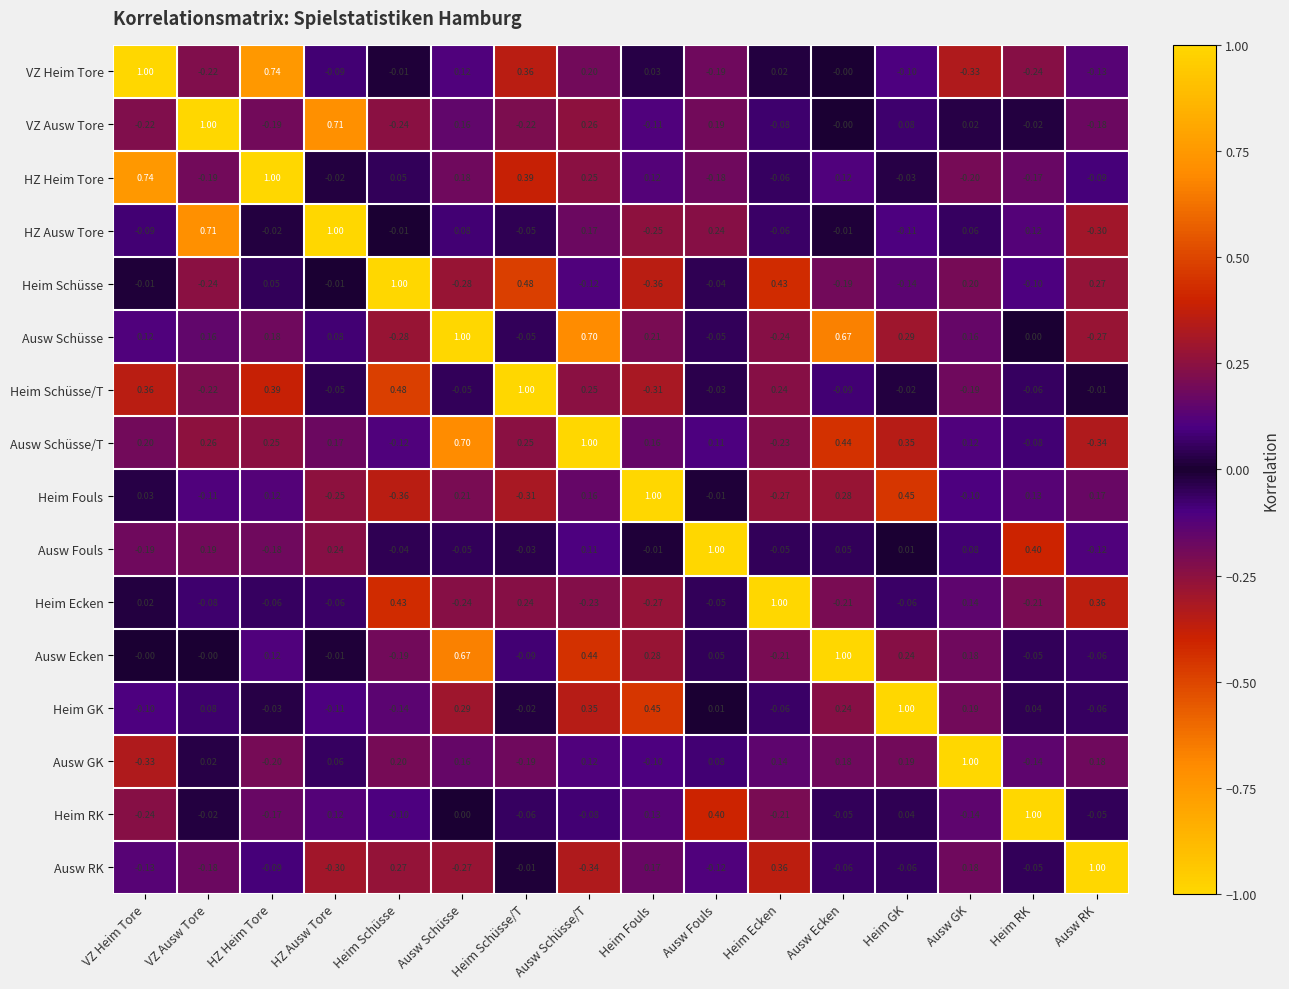

Which category has the lowest value in the Heim Fouls series?

Heim Schüsse